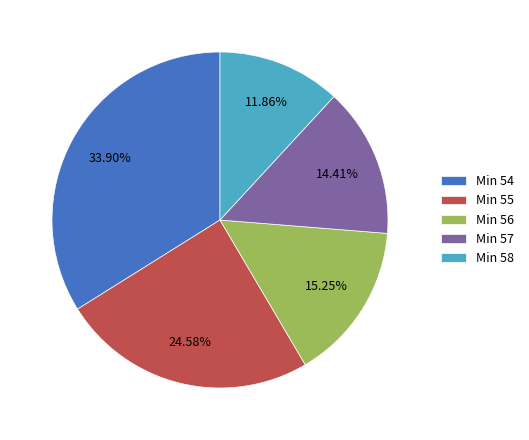

To the nearest percent, what is the difference between the Min 58 and Min 57 slice percentages?

3%